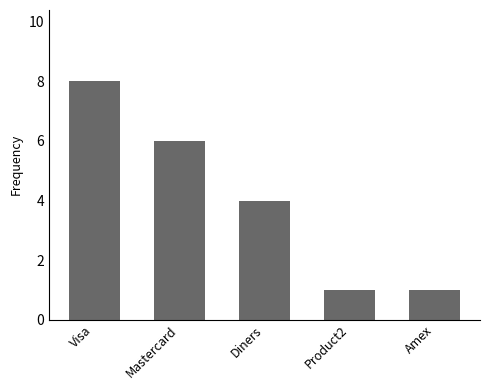

True or false: the data shows 2 at Product2.

False